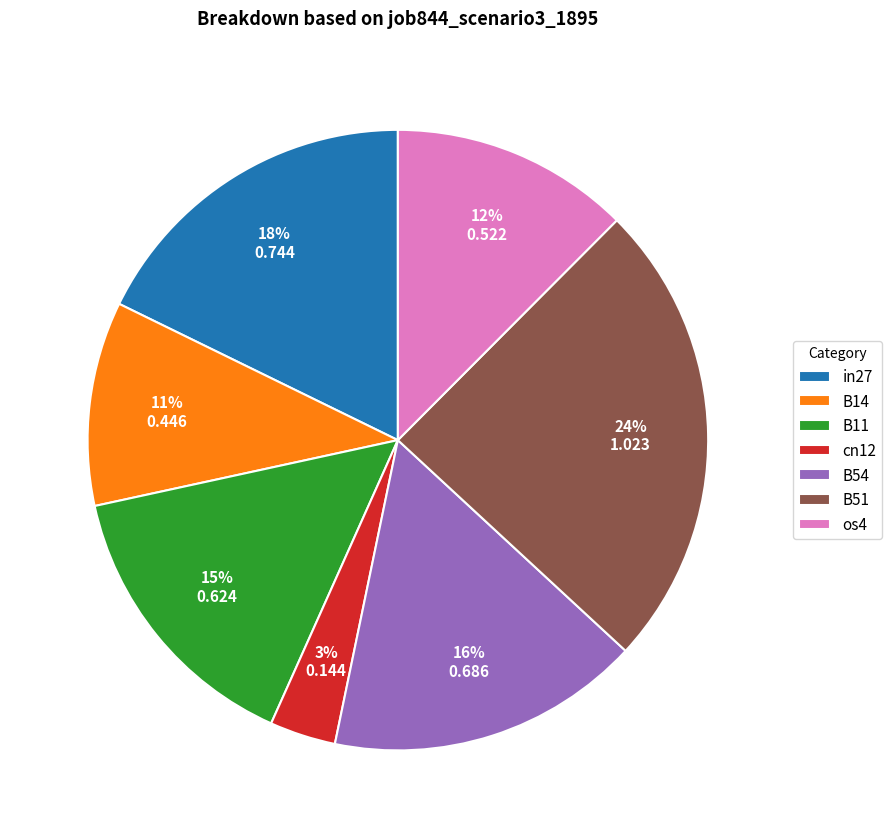

Between B11 and os4, which is larger?

B11